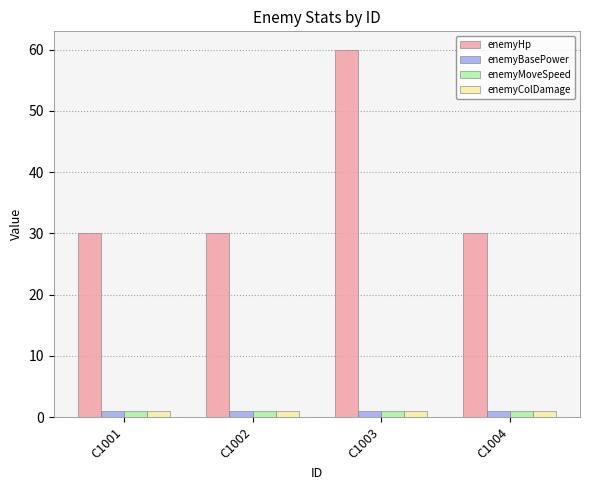

At how many categories does at least one series exceed 11?

4